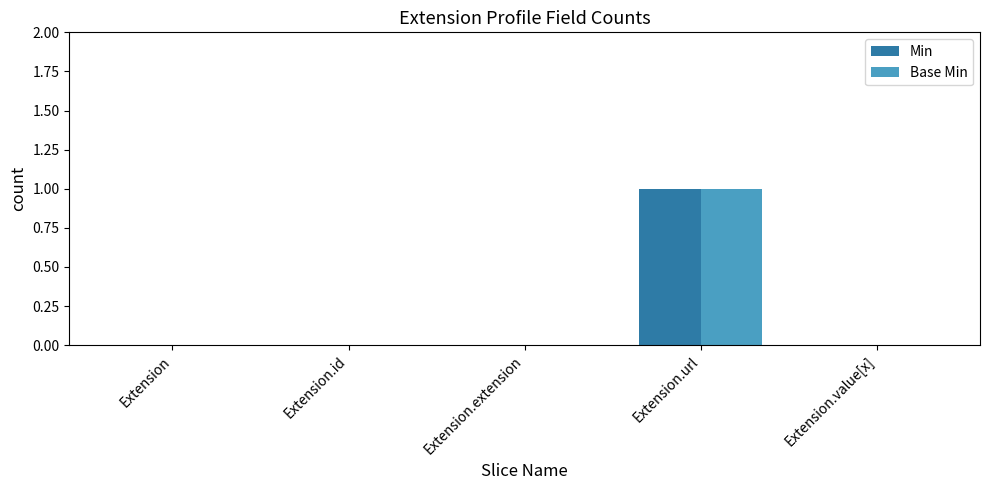

At which category is the sum across all series the highest?

Extension.url